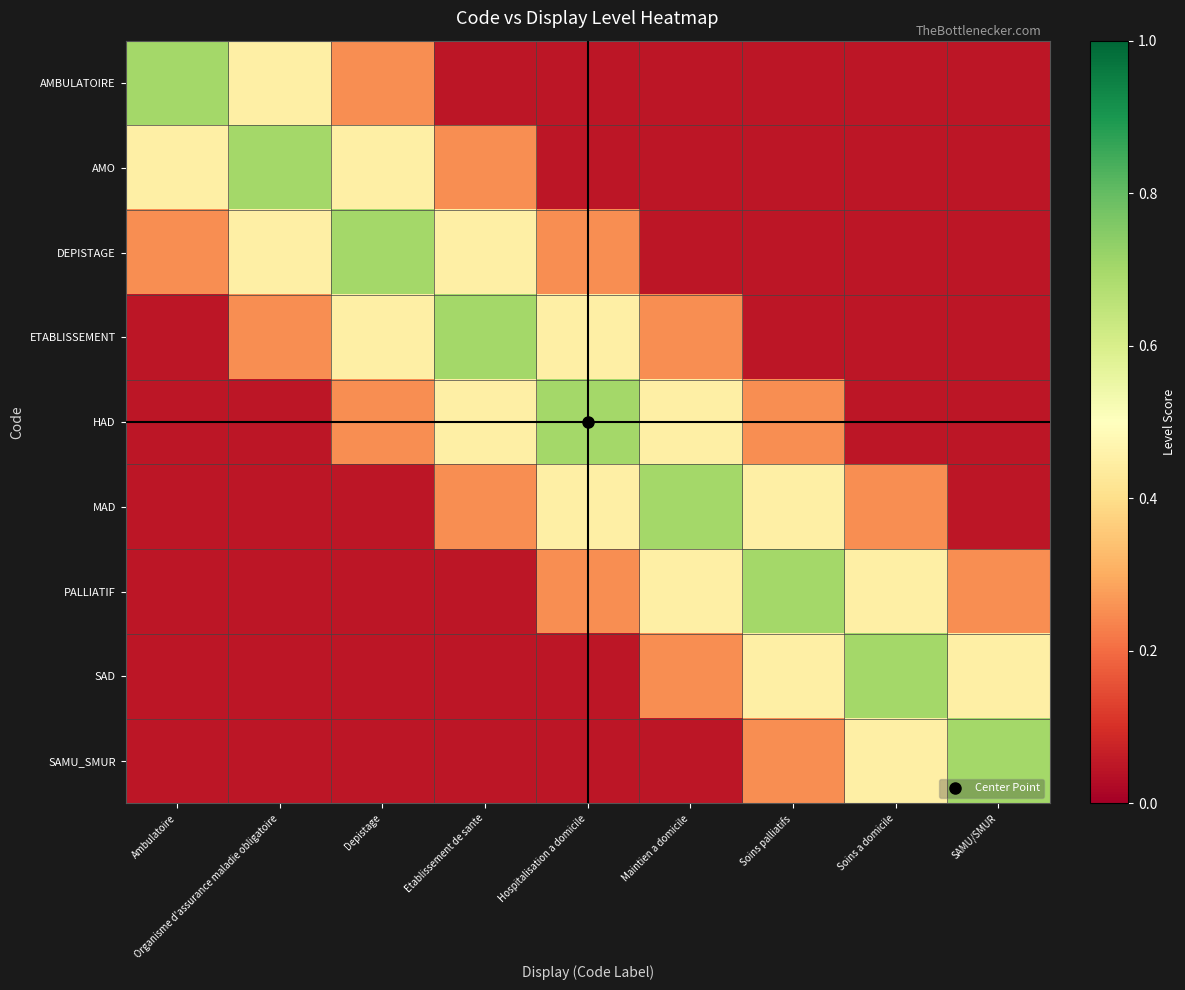

What is the spread (max minus min) of values at Ambulatoire?

0.6